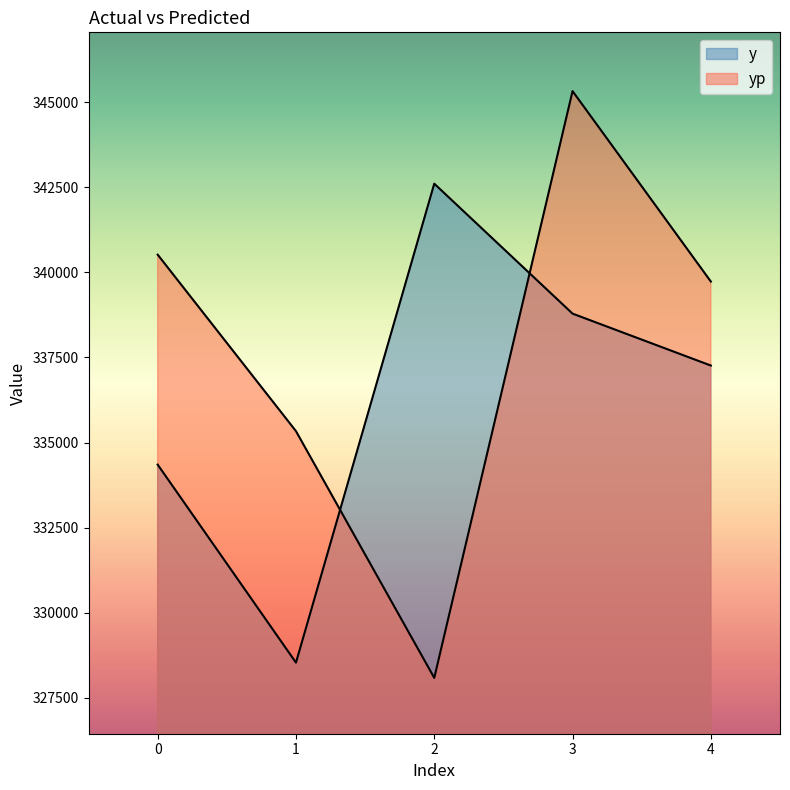

Rank the series by their maximum value, from highest to lowest.

yp, y